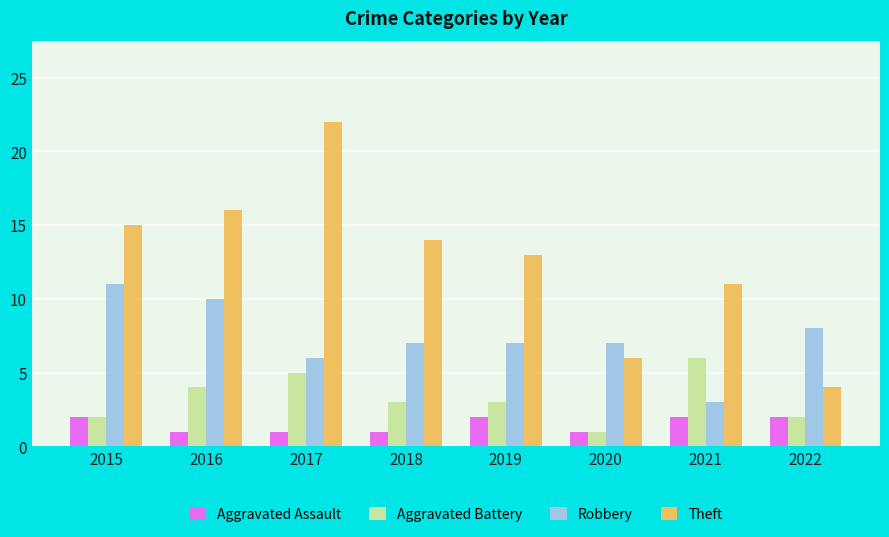

The Aggravated Battery series shows 4 at 2016. True or false?

True